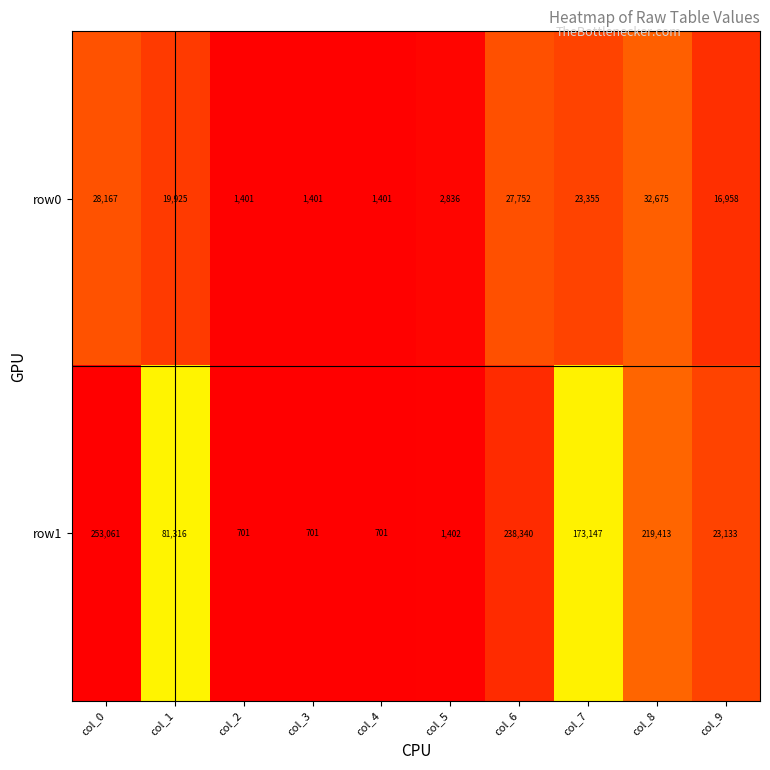

What is the sum of the row0 values at col_9 and col_0?

45125